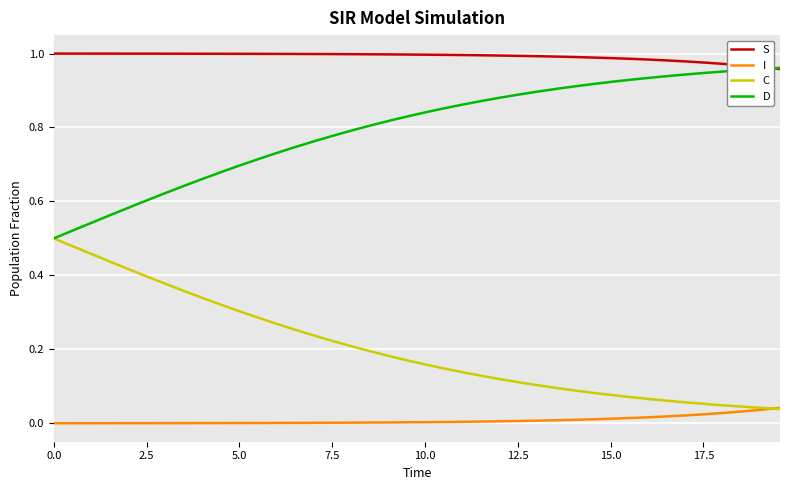

True or false: I and S intersect in this chart.

False